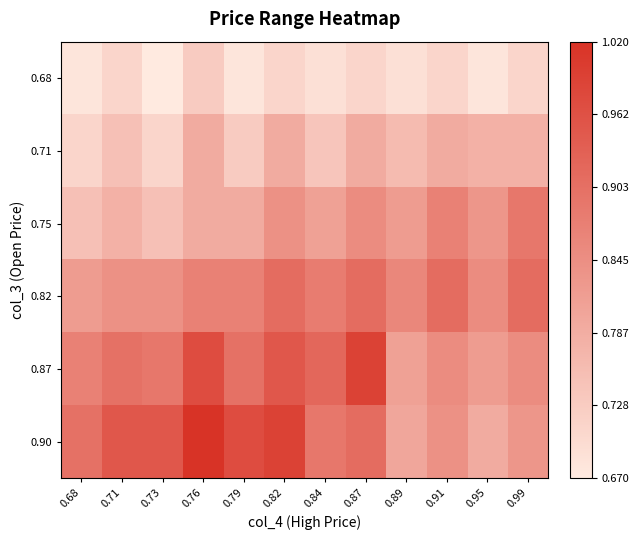

List the series in order of their peak value, highest first.

0.90, 0.87, 0.82, 0.75, 0.71, 0.68